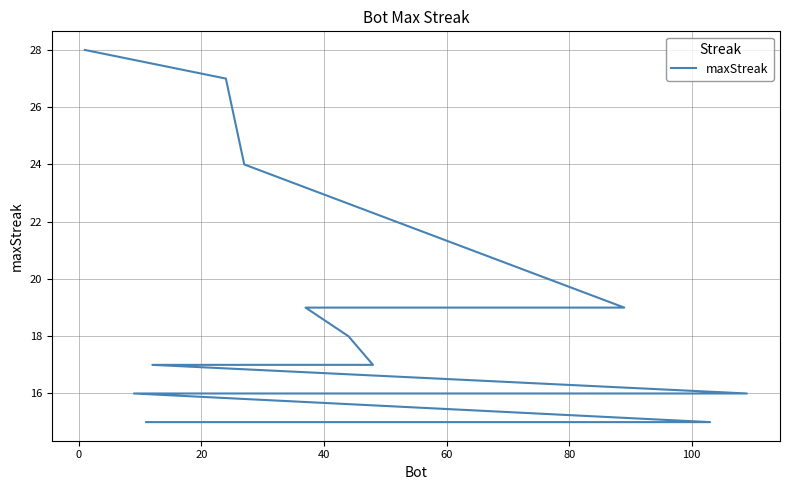

What is the difference between the maximum and minimum values?

13